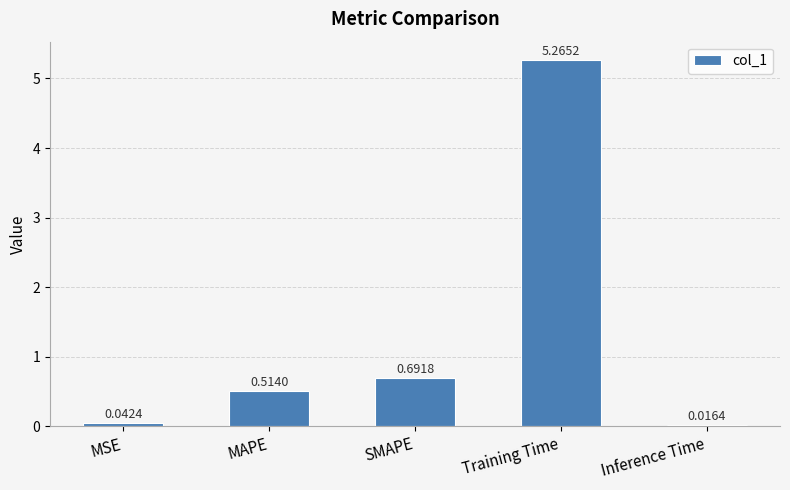

Between MAPE and Training Time, which is larger?

Training Time